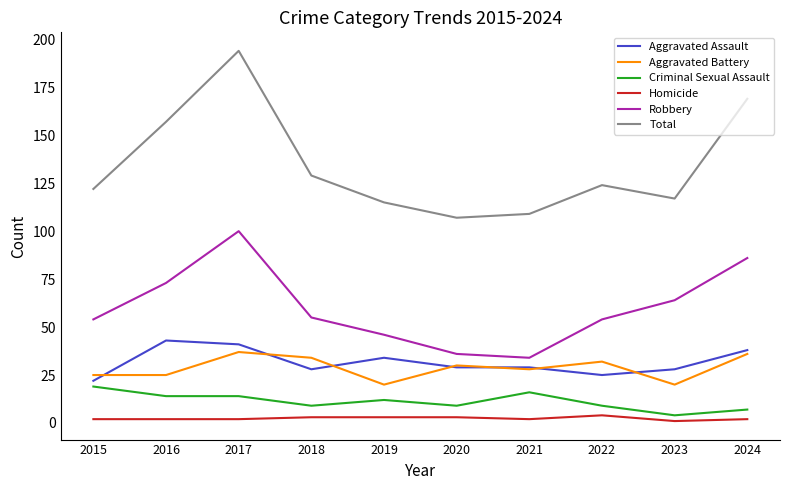

Which series has the largest total across all categories?

Total